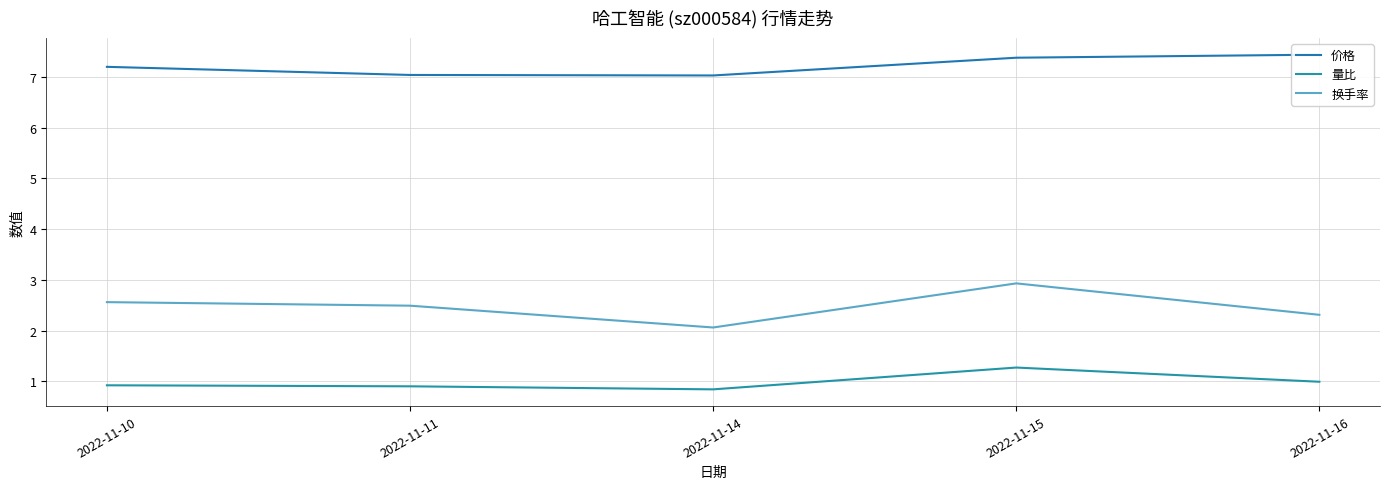

What is the difference between the maximum and second lowest values in the 价格 series?

0.4